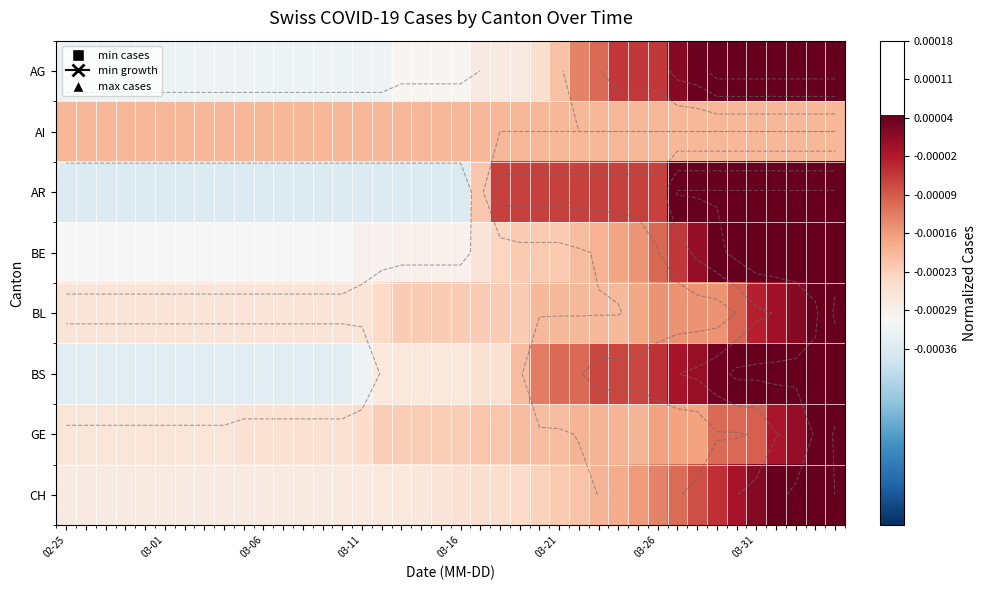

At how many categories does at least one series exceed 0?

18